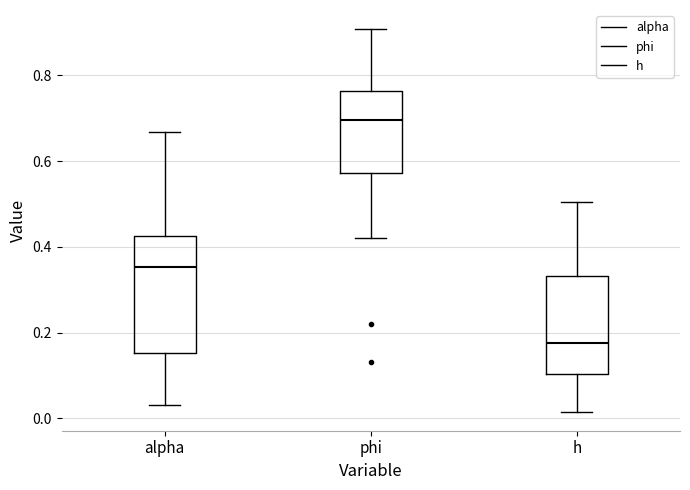

Where does the upper whisker of the box for h end on the y-axis? The values are not printed on the chart, so give them approximately, as read against the axis.

0.50